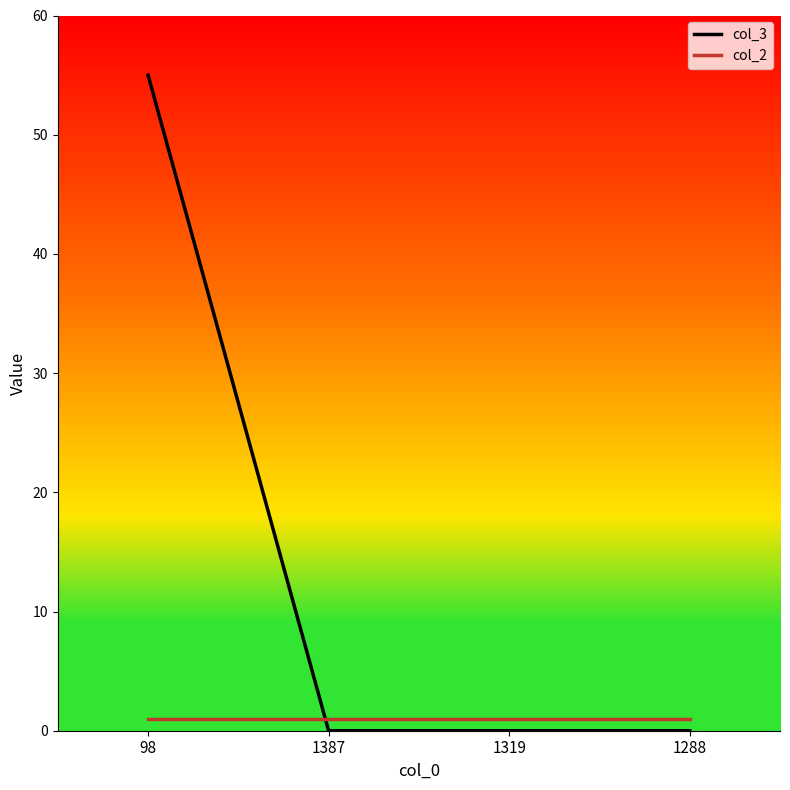

Reading left to right, list all the values displayed in this chart.

col_3: 98=55	1387=0	1319=0	1288=0
col_2: 98=1	1387=1	1319=1	1288=1